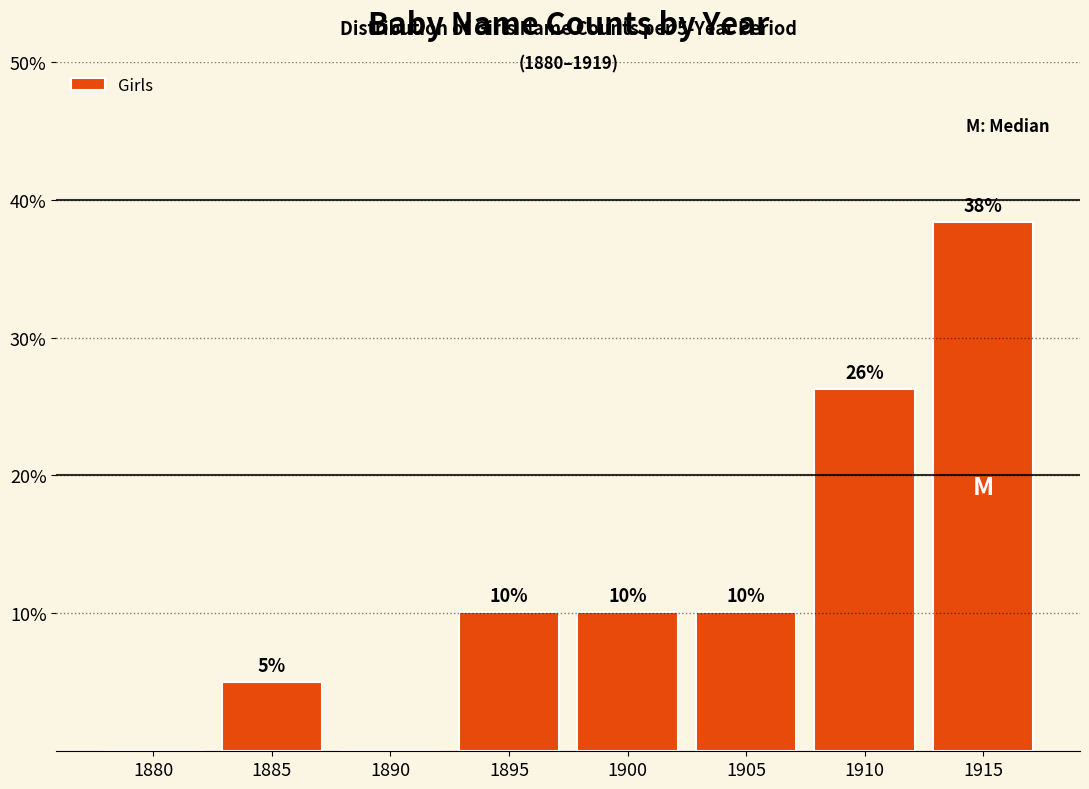

Are the bars horizontal?

No